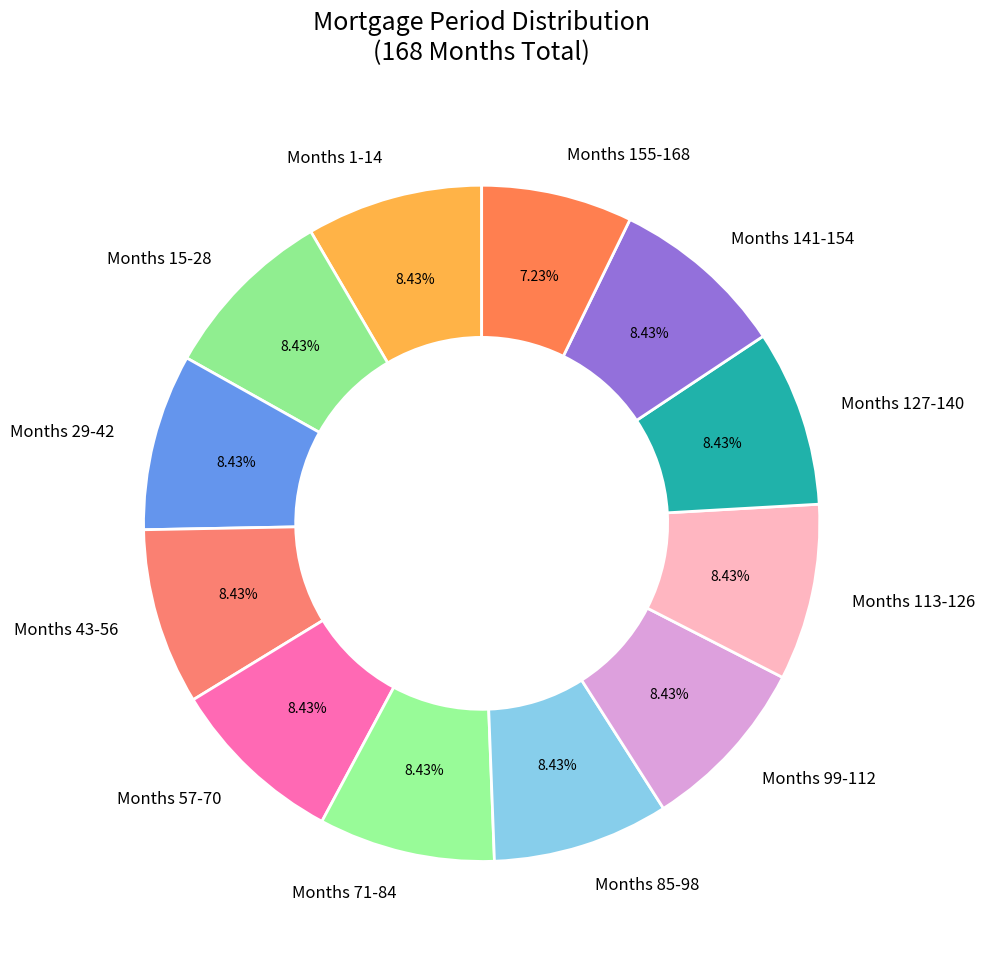

How many segments does this pie chart have?

12